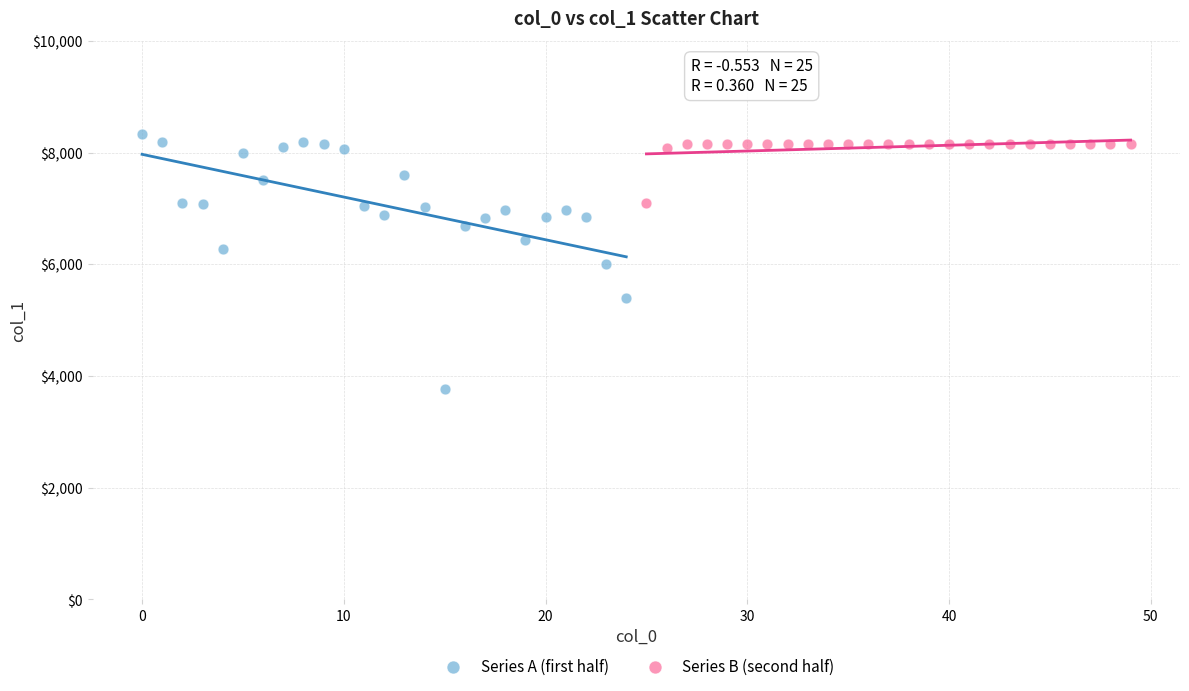

Which series has the widest spread of Y values?

Series A (first half)